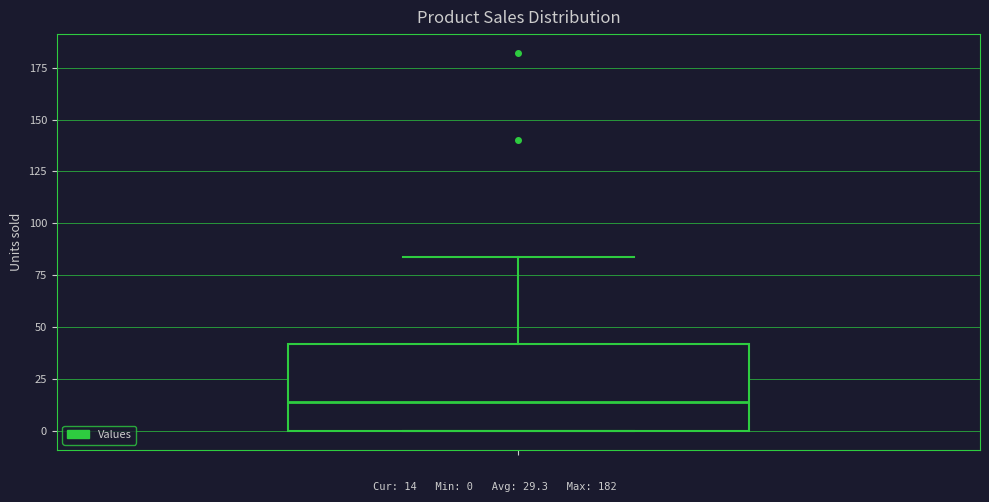

Transcribe this box plot: give where the median line is, the range the box spans, and where the two whiskers end, as read against the y-axis. The values are not printed on the chart, so give them approximately, as read against the axis.

median 15, box 0 to 40, whiskers 0 to 85